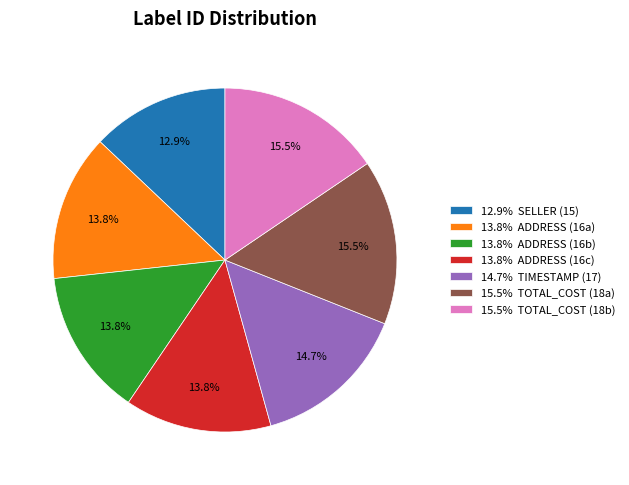

Is the sum of 13.8% ADDRESS (16c) and 12.9% SELLER (15) greater than half?

No